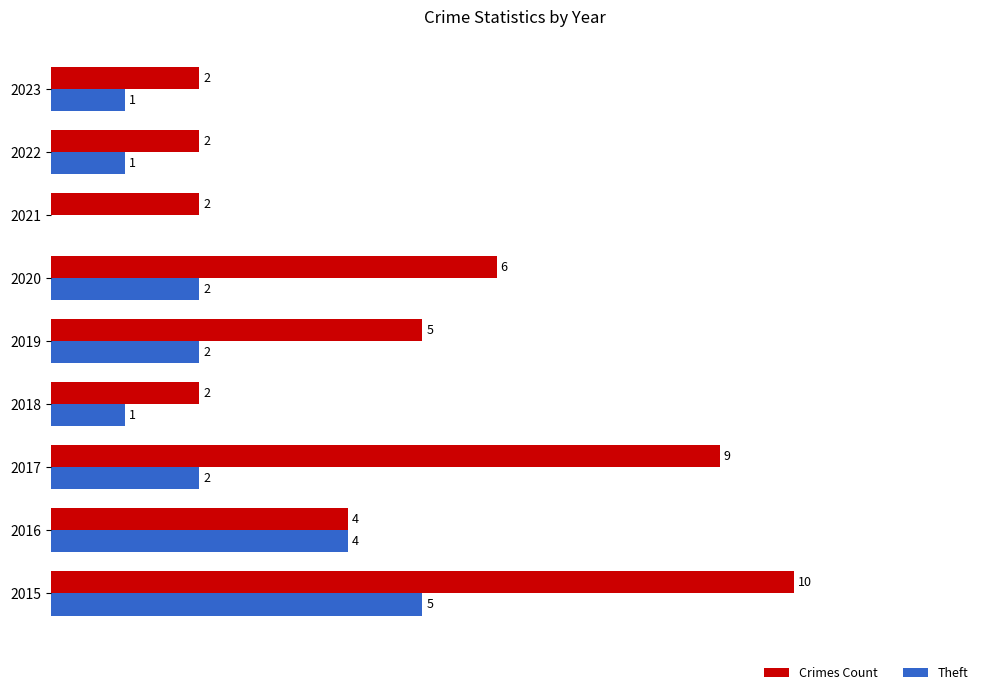

Which series has the largest total across all categories?

Crimes Count